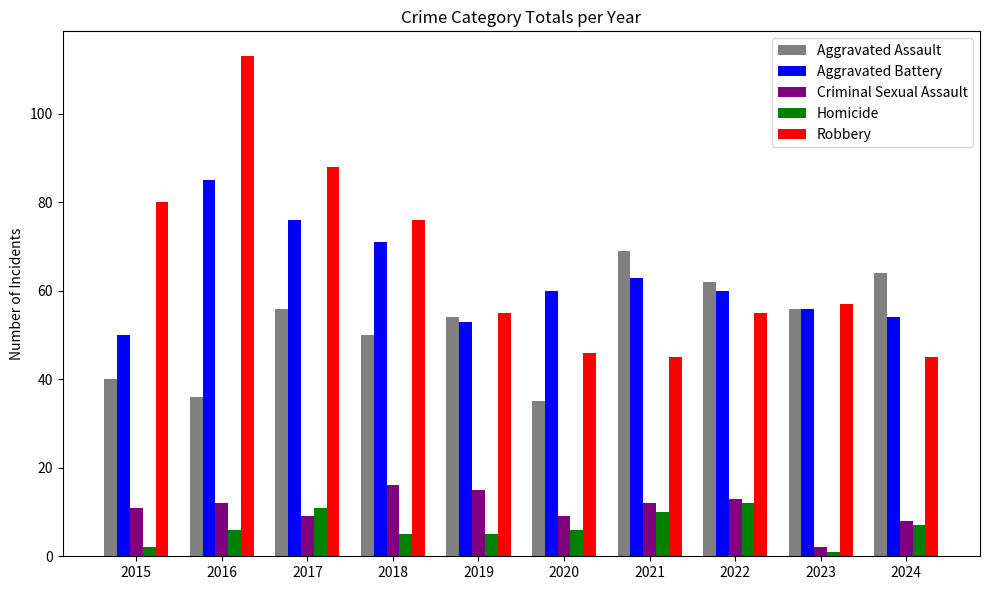

Which series has the widest spread of values?

Robbery